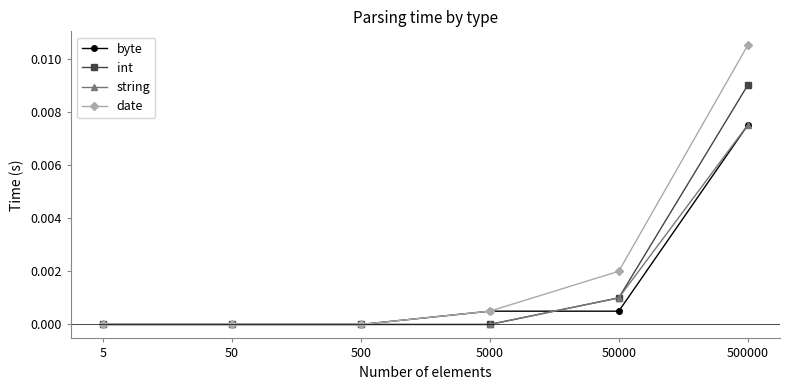

Which series has the largest range (max minus min)?

date